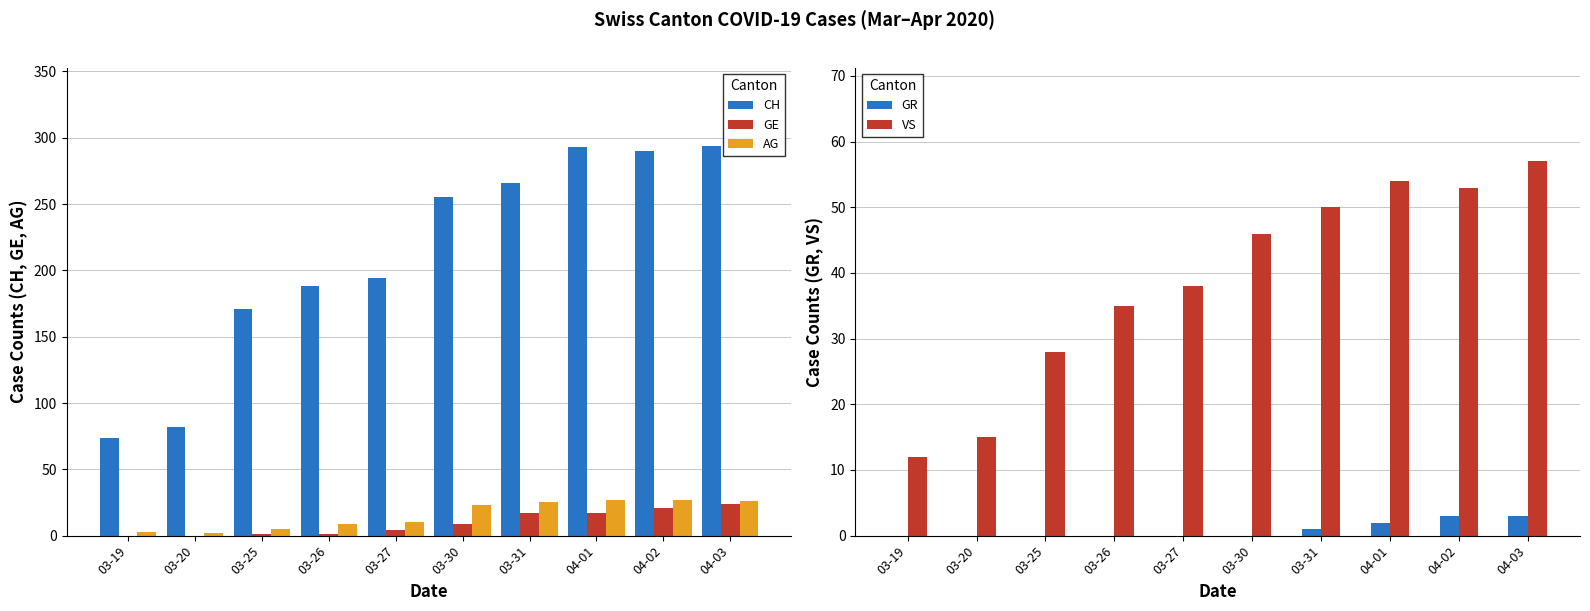

How many values in the AG series exceed 23?

4